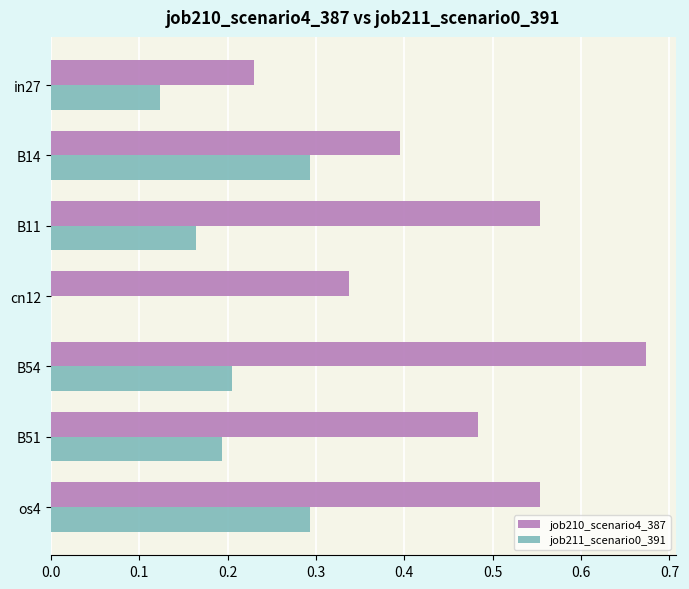

How many job210_scenario4_387 values are between 0 and 1?

7